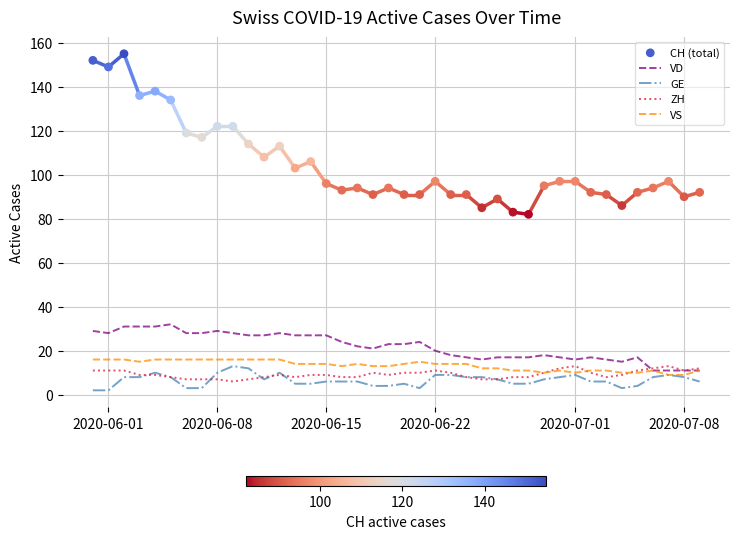

Which series has the widest spread of Y values?

CH (total)